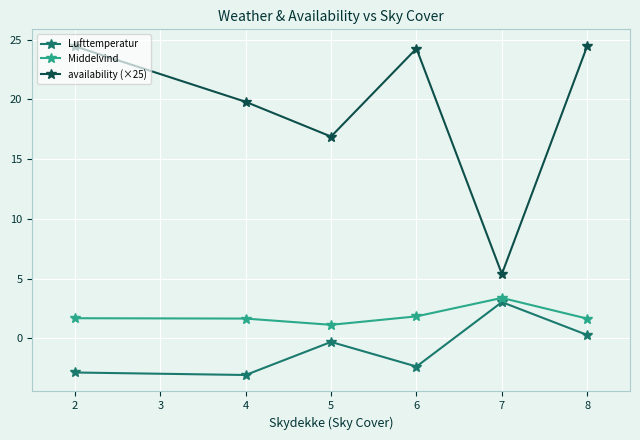

True or false: Lufttemperatur has more than 2 points higher than both neighbors.

False